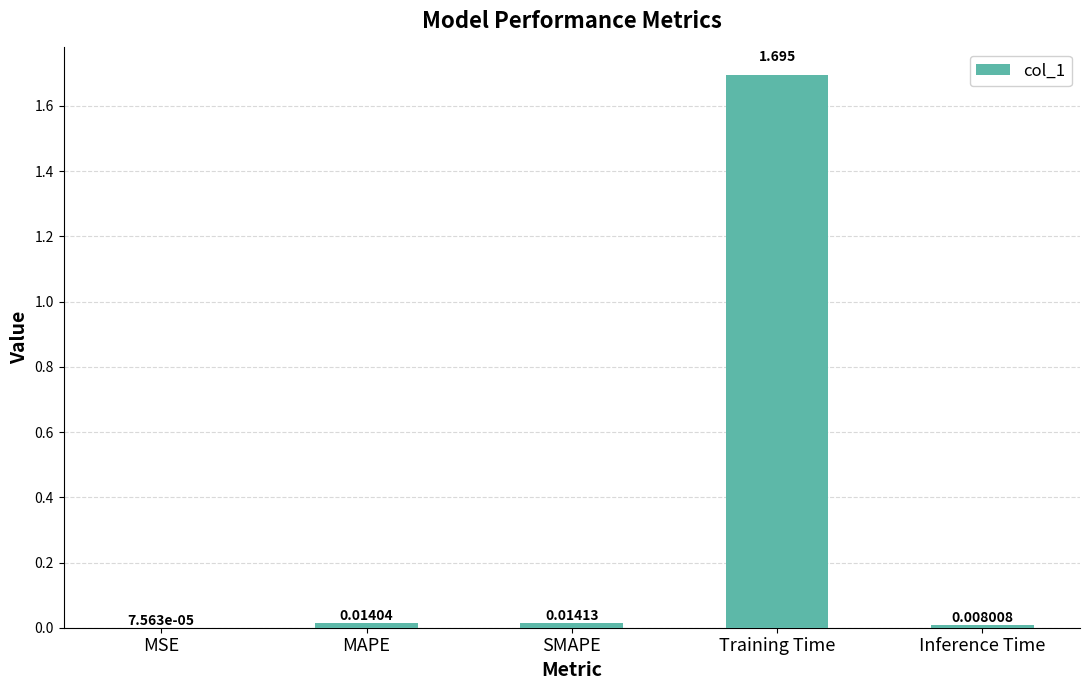

What is the average value?

0.3